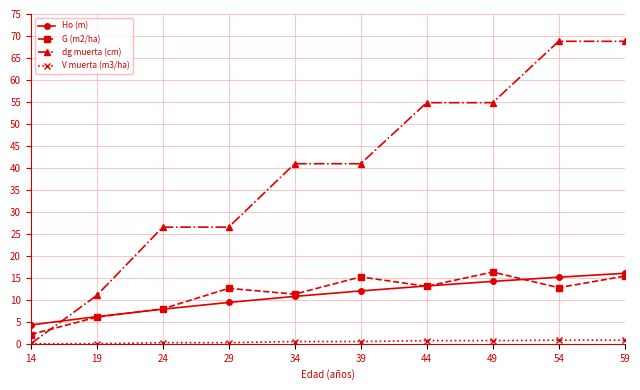

How many lines are shown in the chart?

4